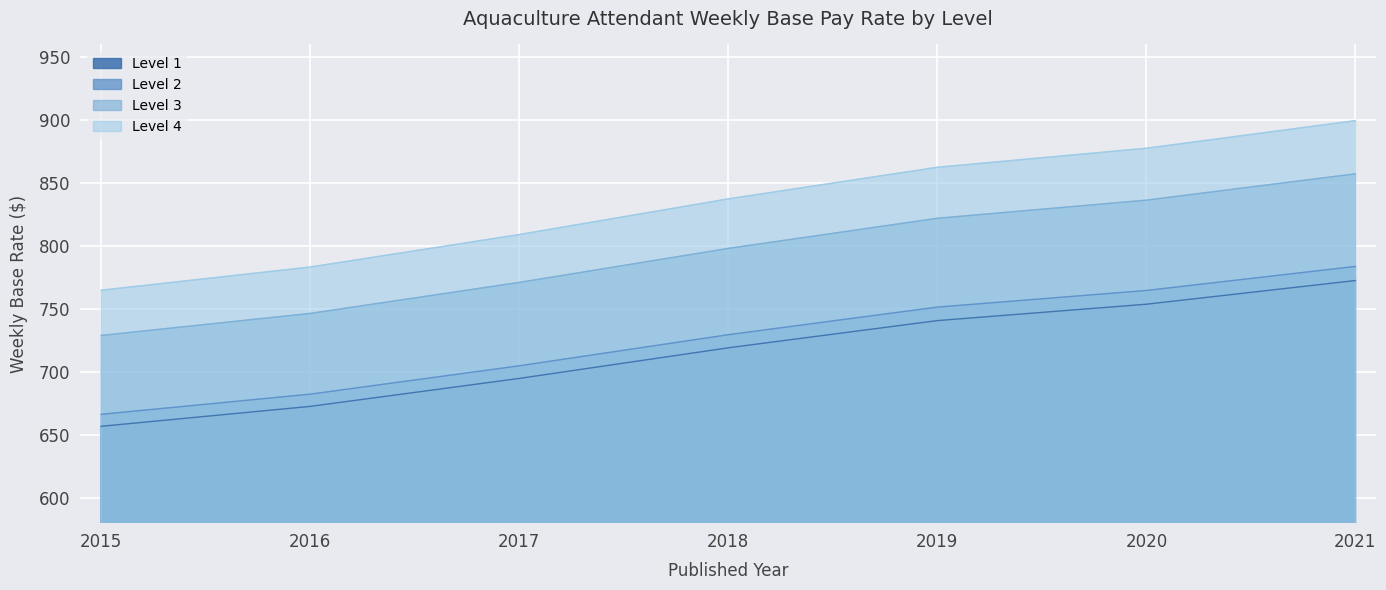

True or false: Level 1 and Level 3 cross at least once.

False